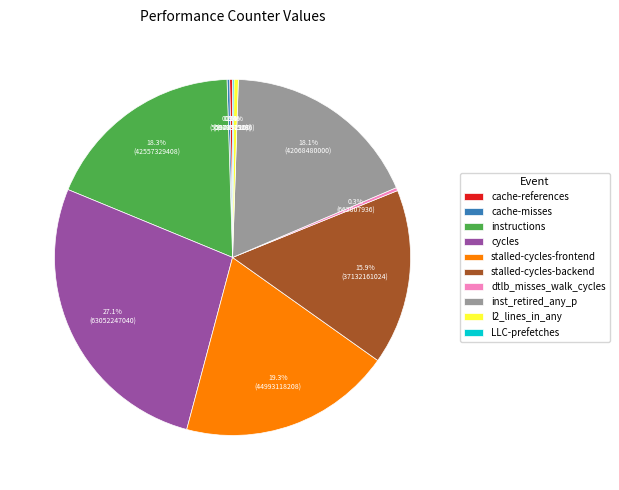

How much of the chart is everything except l2_lines_in_any?

99.6%